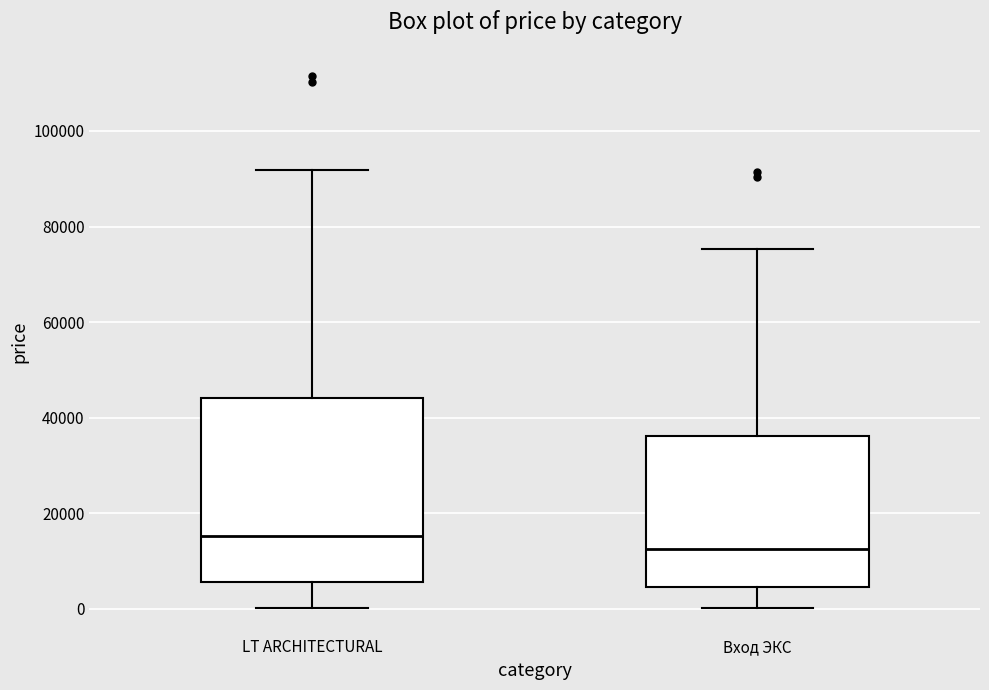

Where does the lower whisker of the box for LT ARCHITECTURAL end on the y-axis? The values are not printed on the chart, so give them approximately, as read against the axis.

0